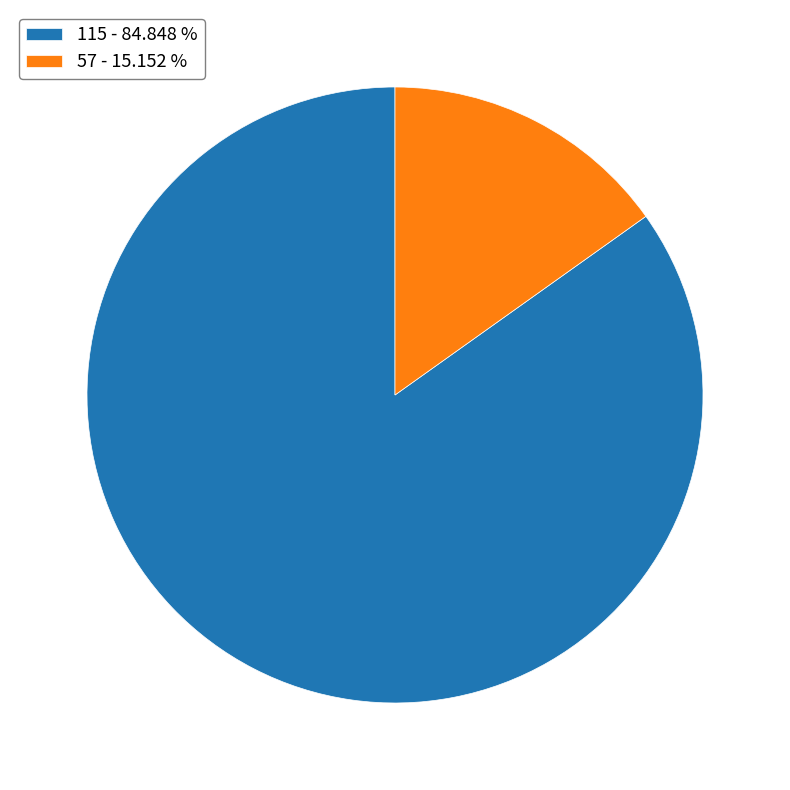

Combined, do 115 - 84.848 % and 57 - 15.152 % account for over 50%?

Yes